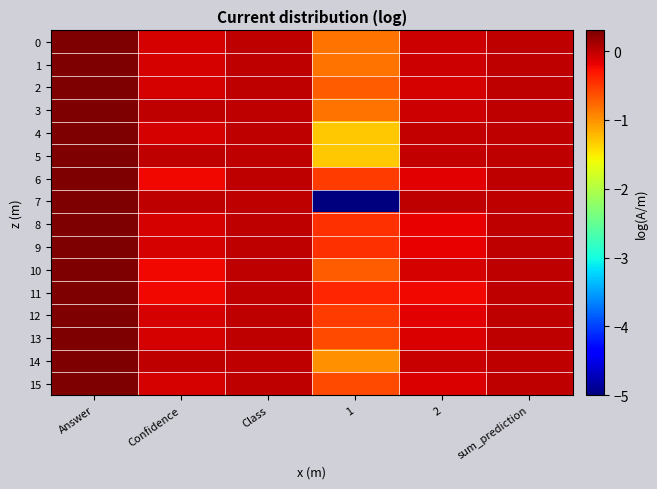

At which category is the sum across all series the highest?

Answer